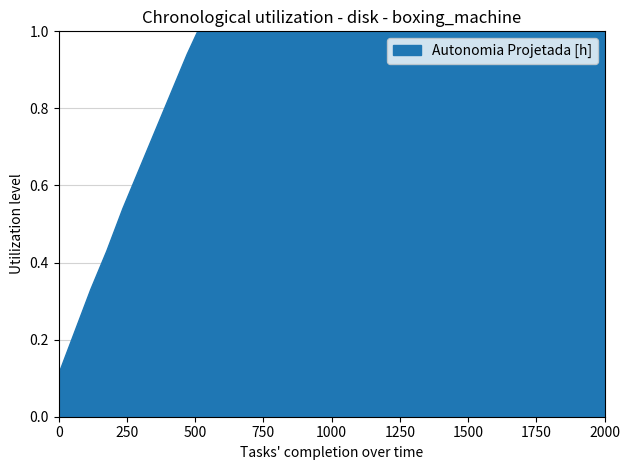

True or false: there are more than 0 points higher than both neighbors.

False